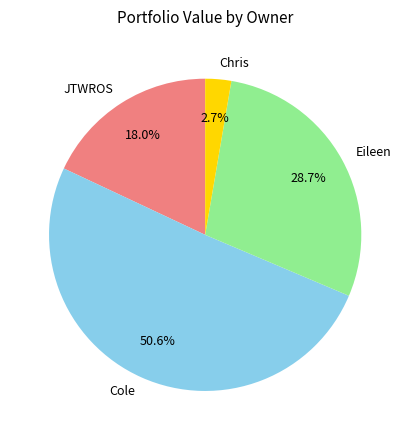

Count the number of slices in the pie.

4